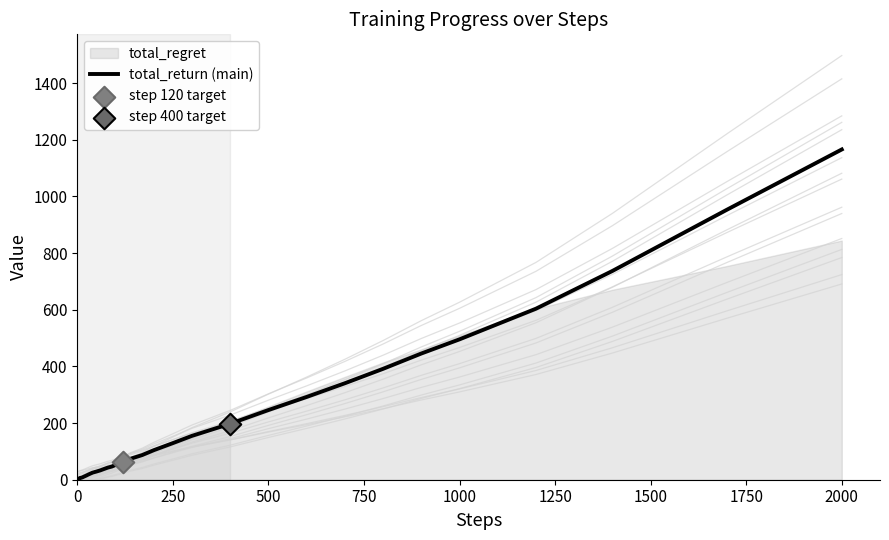

What is the highest value of the total_return (main) series?

1165.5